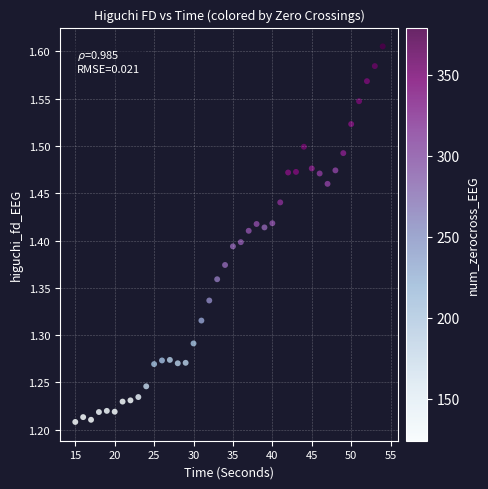

What is the range of Y values (max minus min)?

0.4